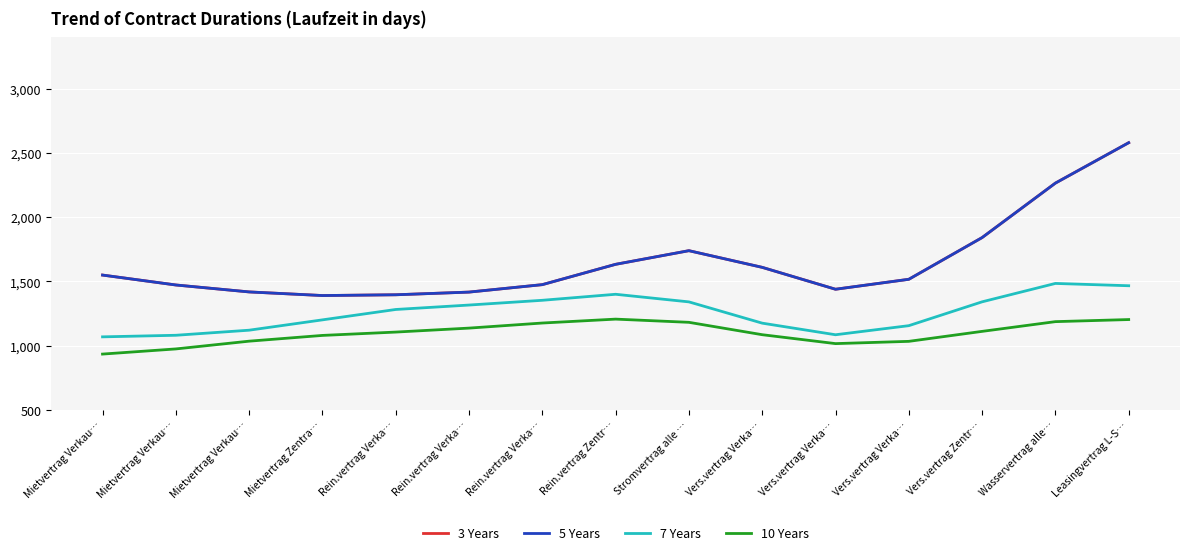

Does the chart display data point markers on the line(s)?

No